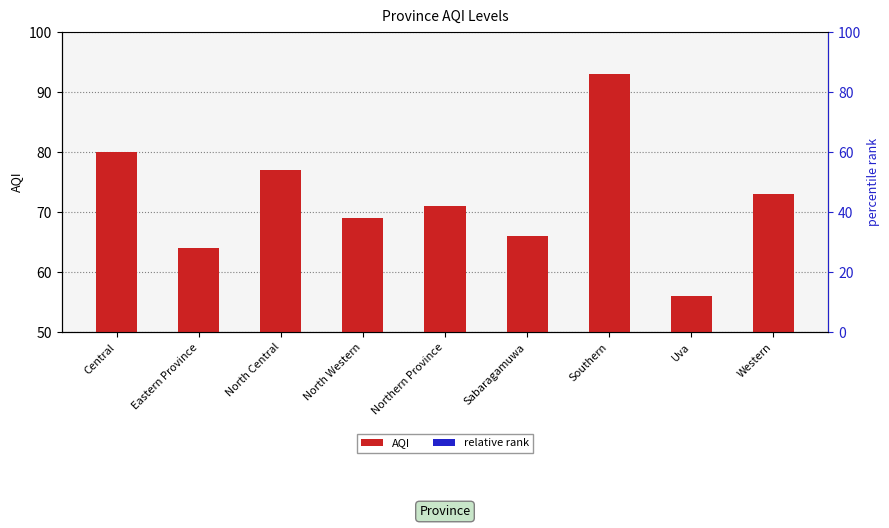

Which category has the lowest value in the AQI series?

Uva